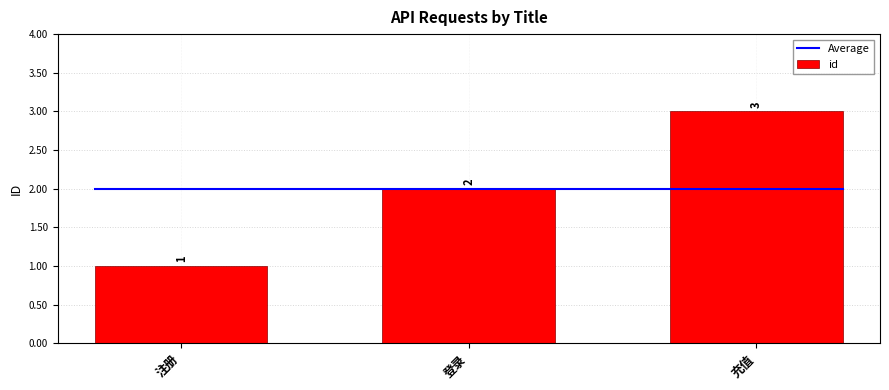

What is the sum of the values at 注册 and 登录?

3